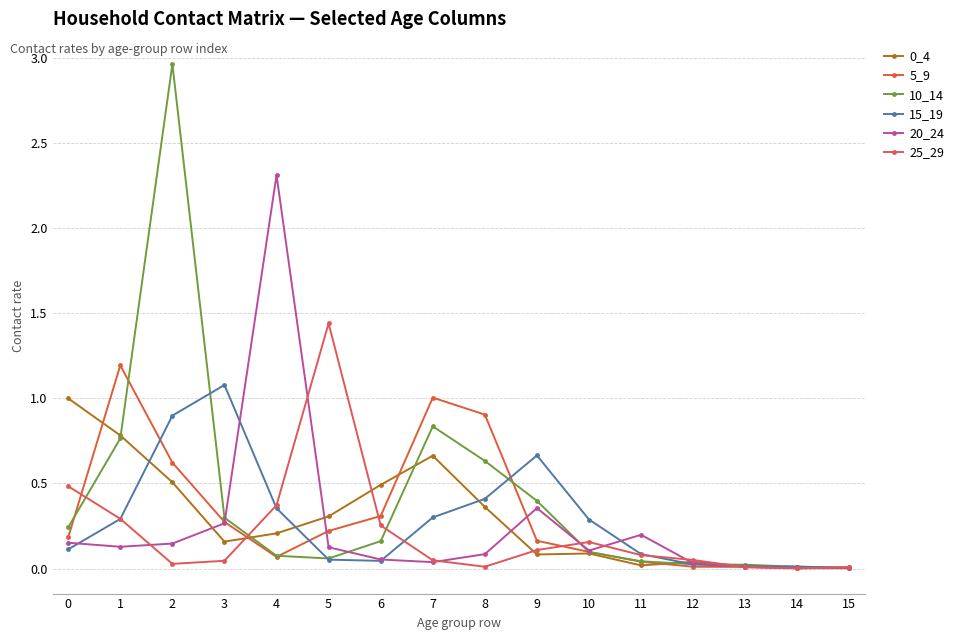

What is the total value across all series at 8?

2.4